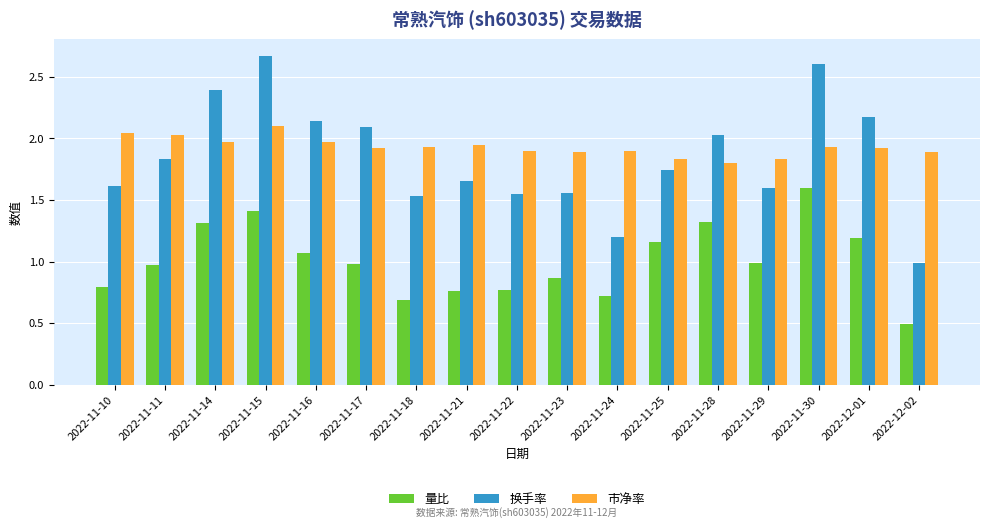

Which series changed the most between 2022-11-14 and 2022-11-23?

换手率